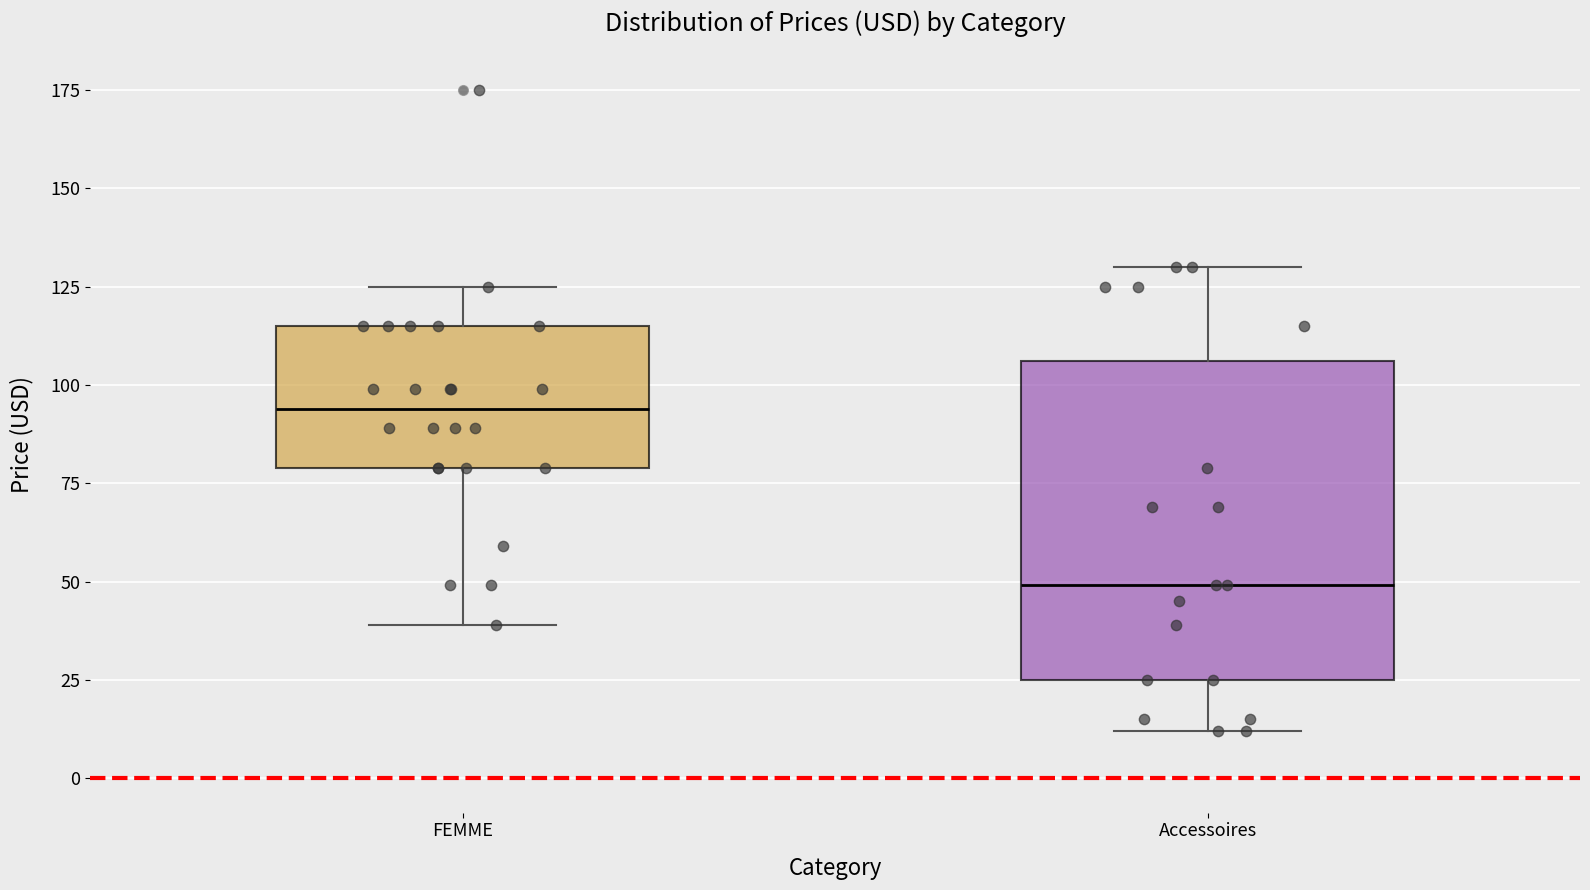

Where is the lower edge of the box for FEMME on the y-axis? The values are not printed on the chart, so give them approximately, as read against the axis.

80